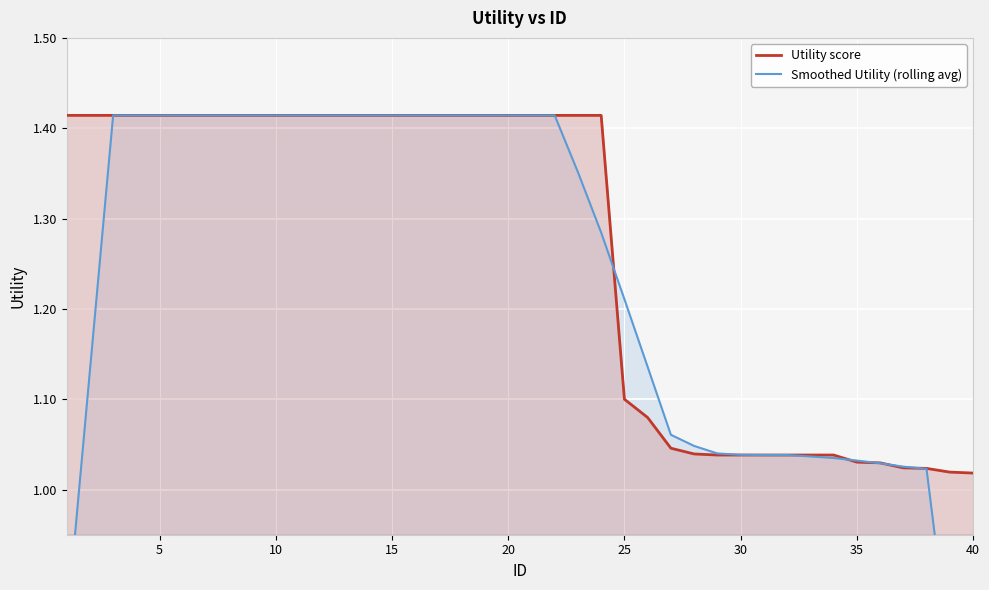

Is it true that Utility score equals 0.5 at 5?

False